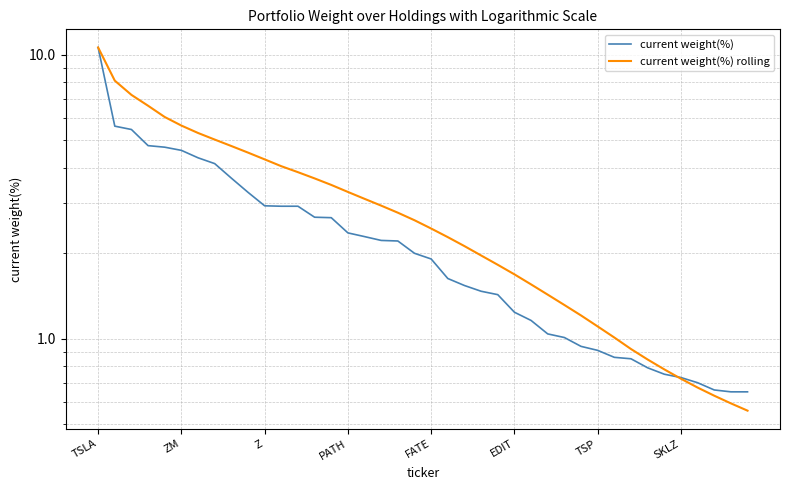

True or false: current weight(%) rolling has more than 0 interior local peaks.

False